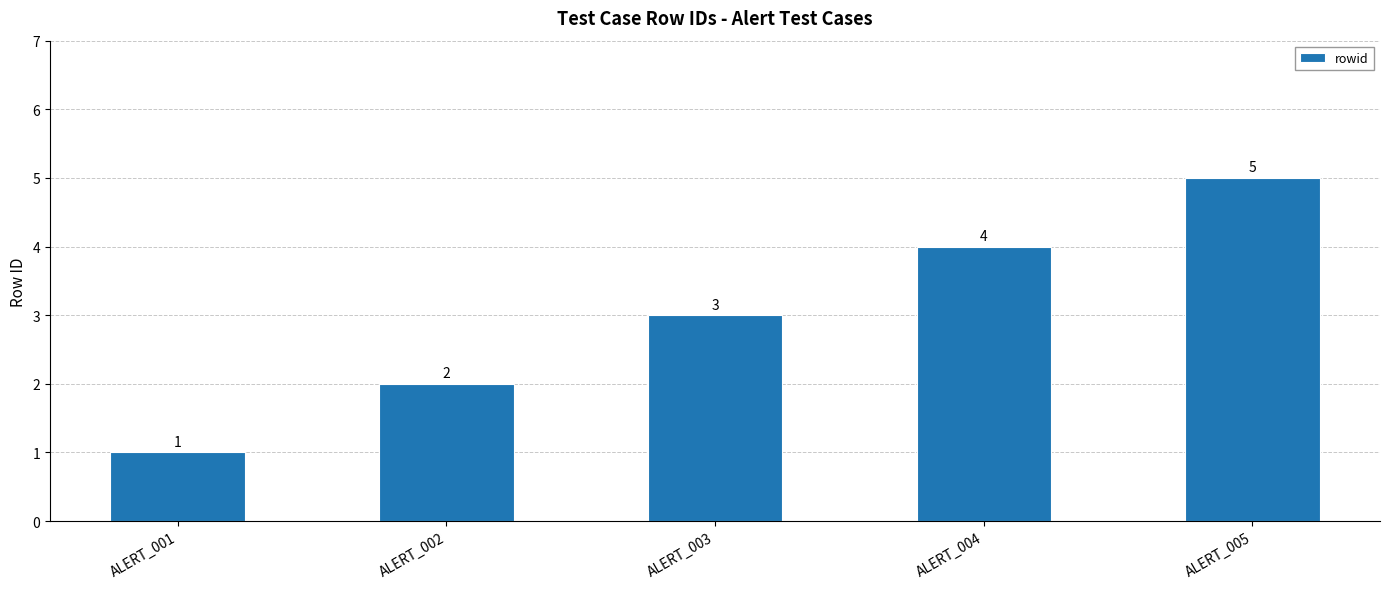

At which category does the chart reach its peak across all series?

ALERT_005